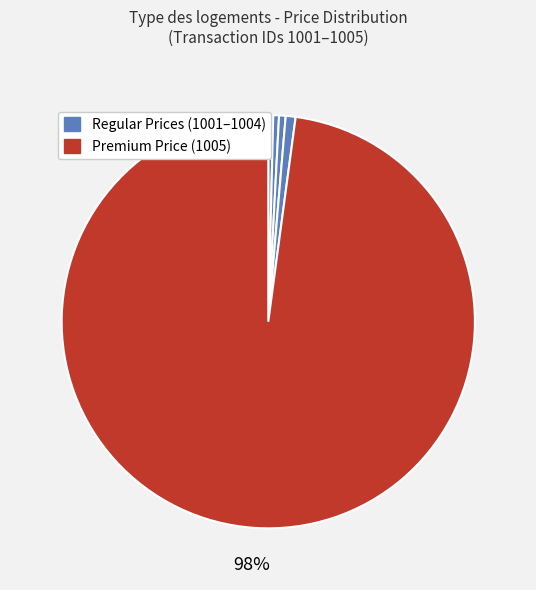

Is there a majority slice in this chart?

Yes